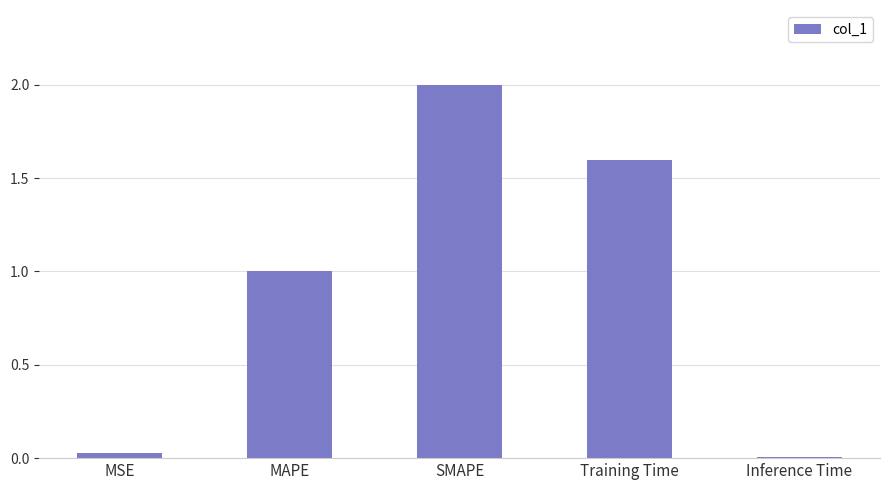

What is the difference between the maximum and minimum values?

2.0